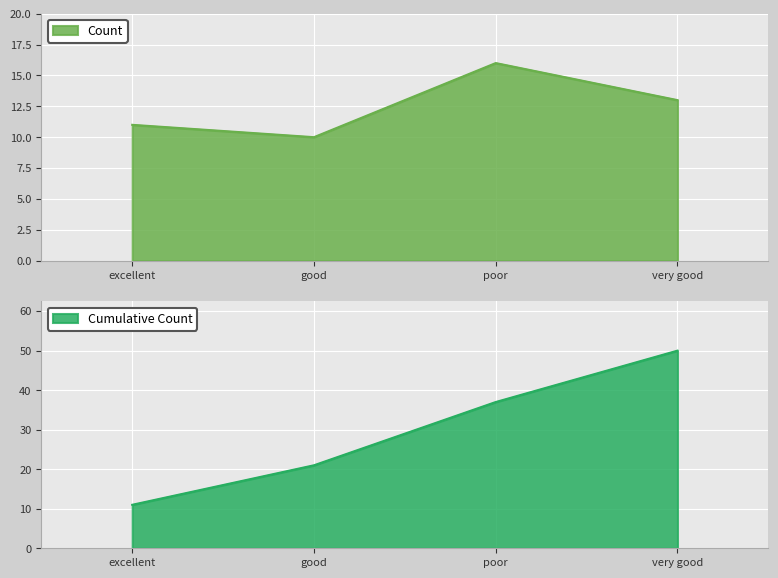

What is the minimum value for Count?

10